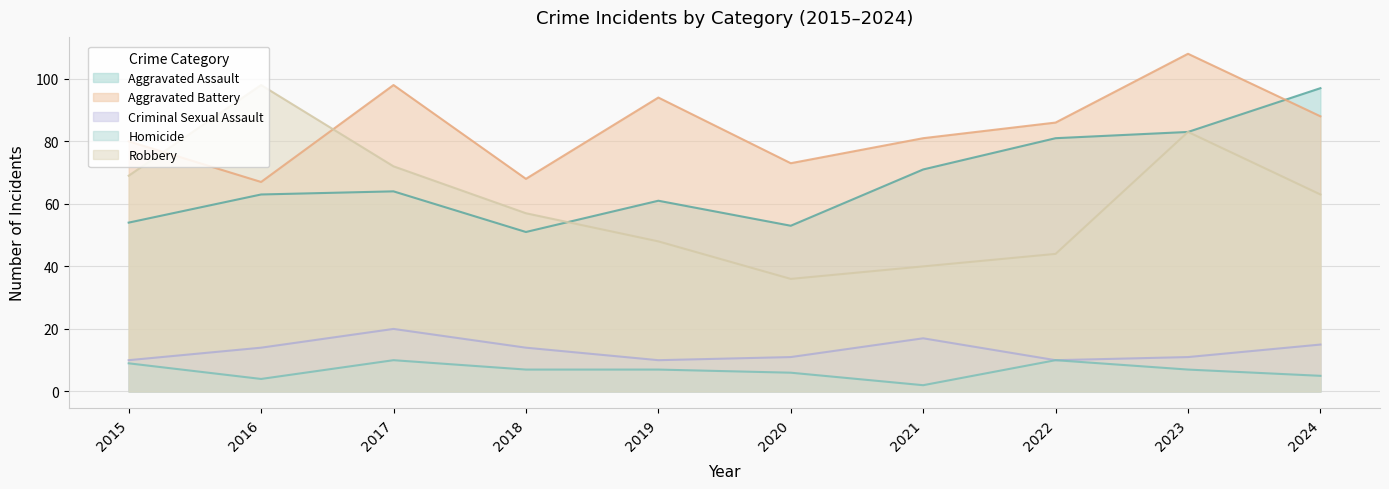

Between 2016 and 2019, which series saw the biggest shift?

Robbery